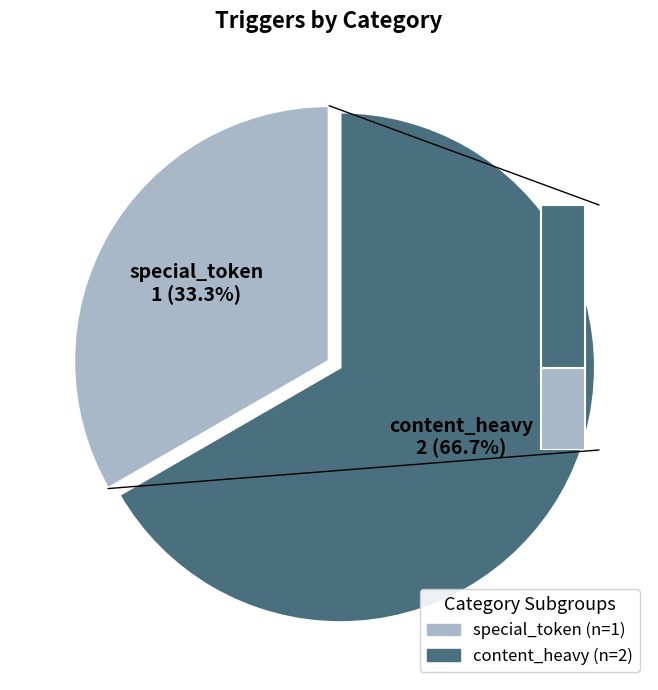

How much of the chart is everything except content_heavy?

33.3%